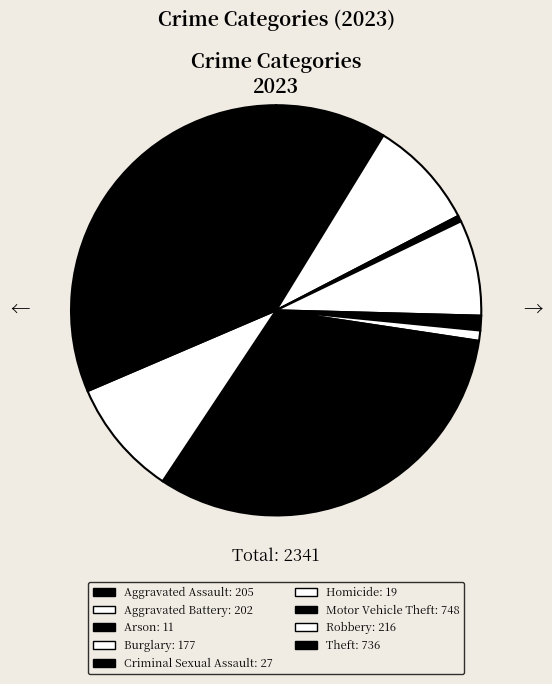

To the nearest percent, what percentage of the pie is Burglary?

8%